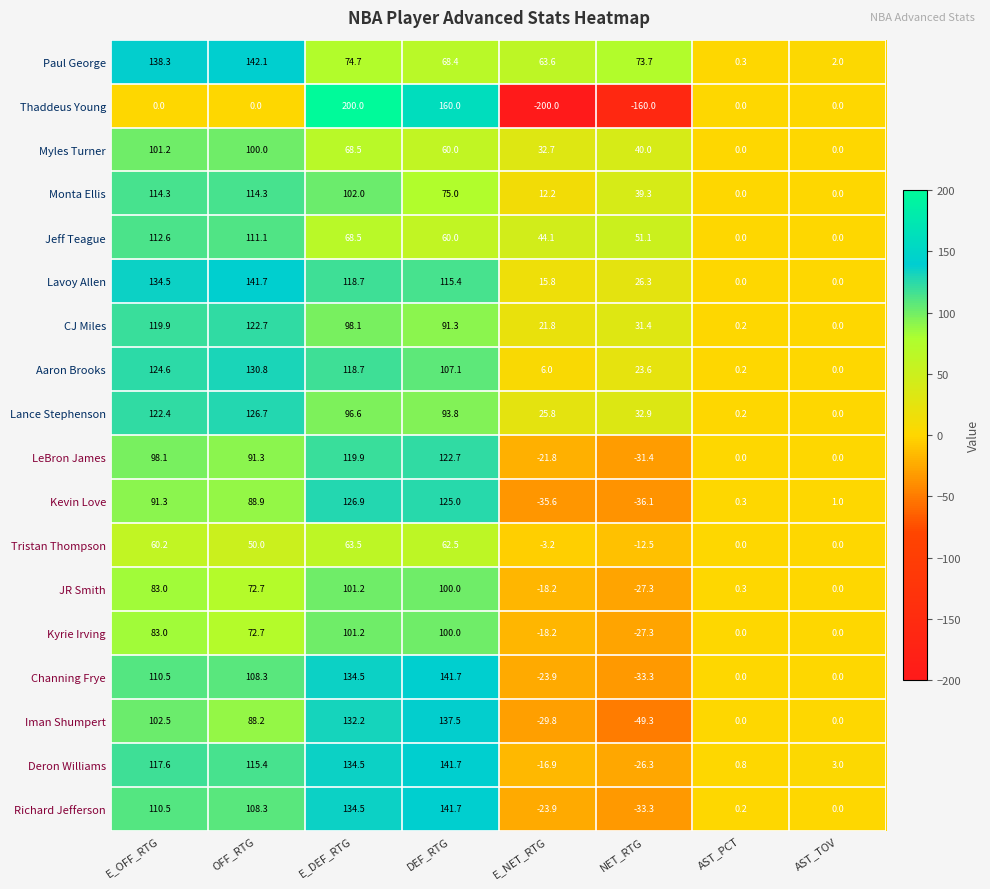

What is the greatest value displayed?

200.0